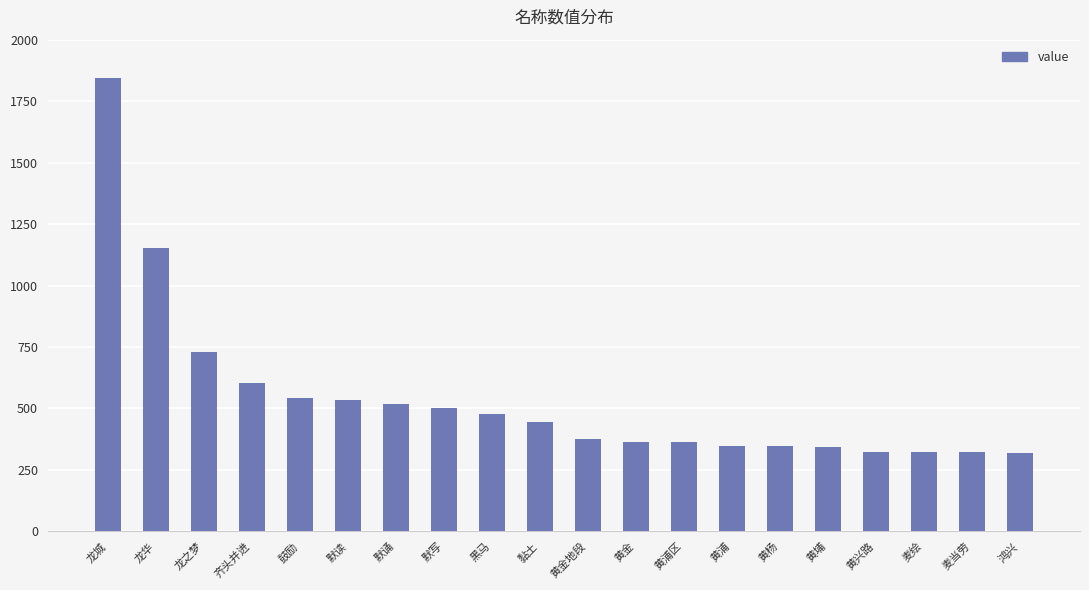

What value does the data have at 黄埔, to the nearest 50?

350